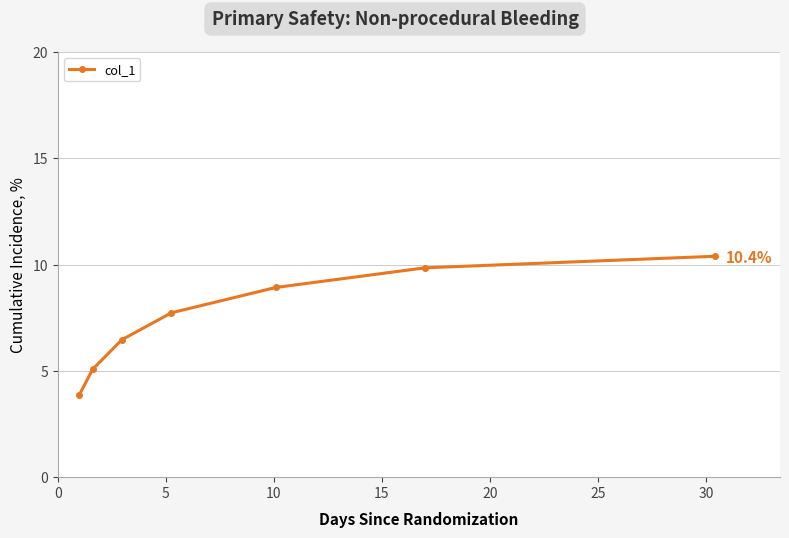

What is the difference between the maximum and minimum values?

6.5